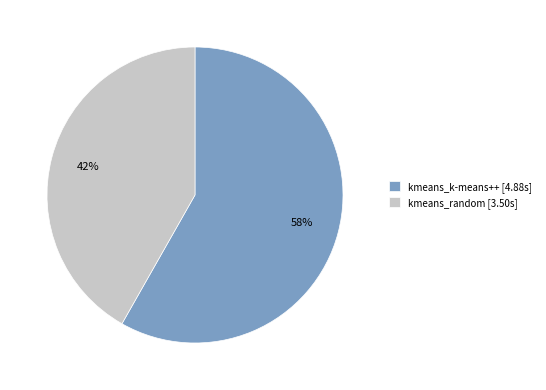

Which category has the biggest portion of the pie?

kmeans_k-means++